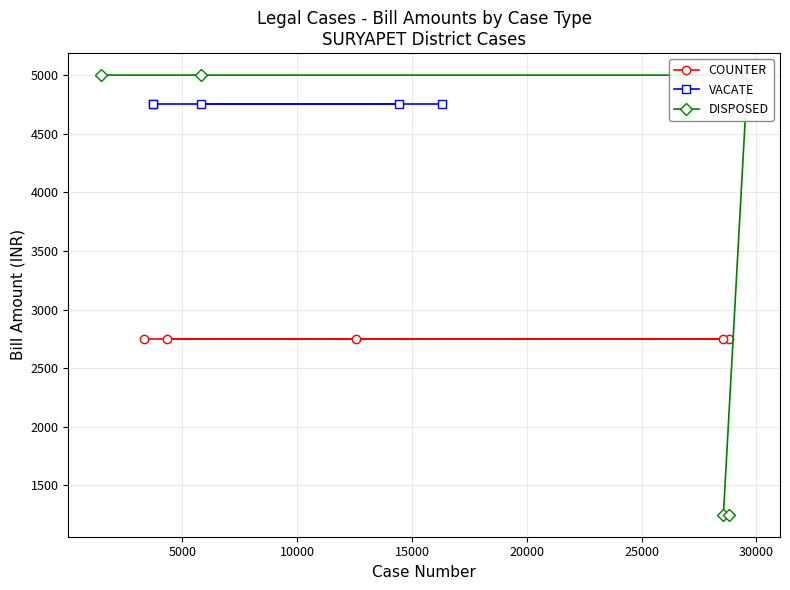

What is the value of the COUNTER point at the 3rd from the left?

2750